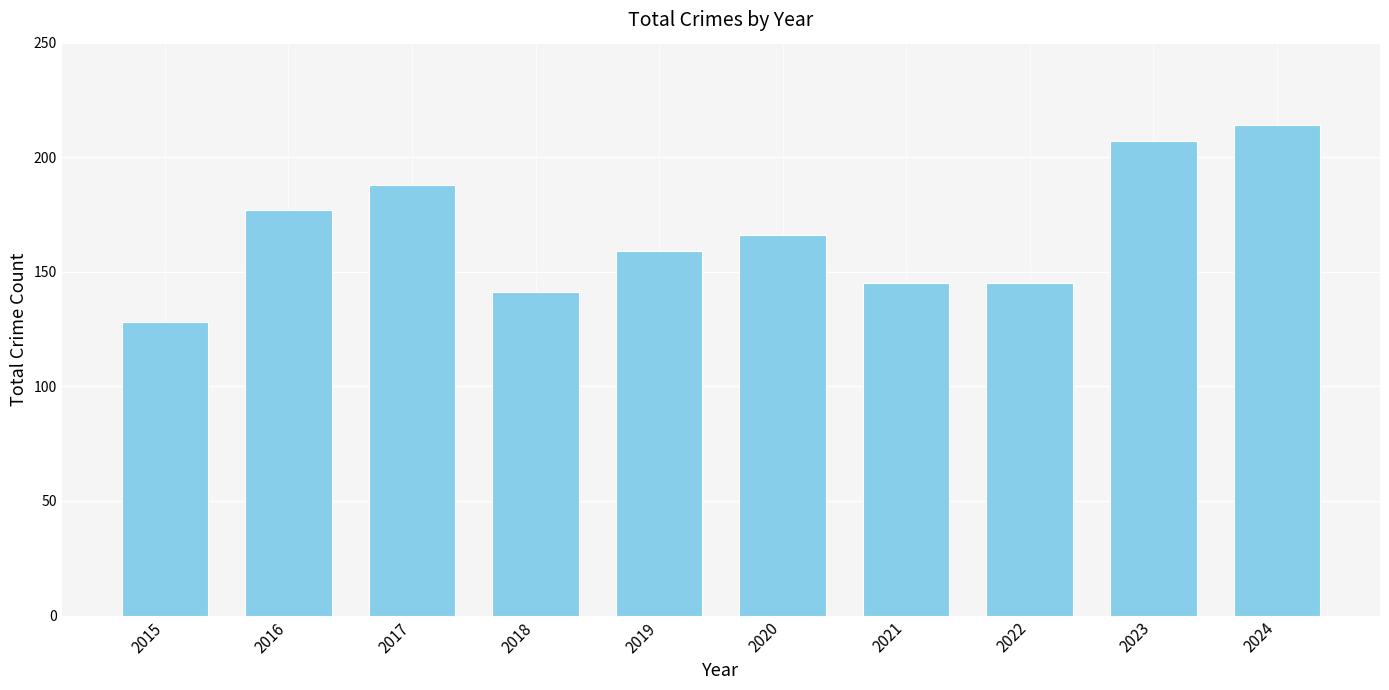

The chart shows a value of 33 at 2022. True or false?

False